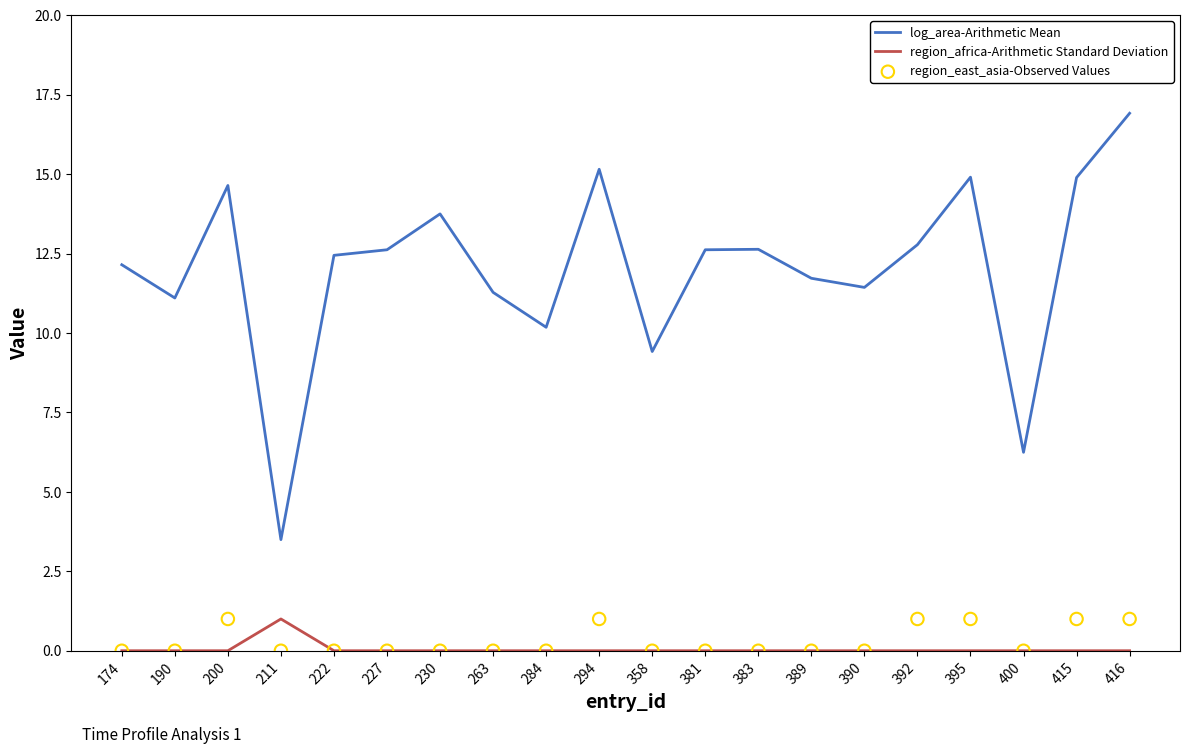

Which series has the widest spread of Y values?

log_area-Arithmetic Mean